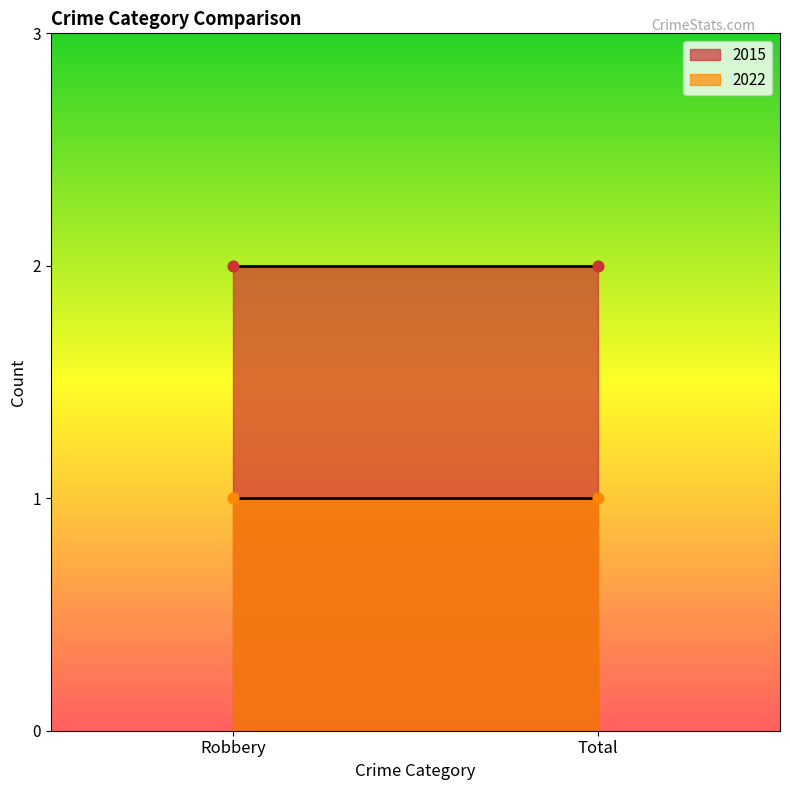

Is the value of 2015 at Total greater than the value of 2022 at Robbery?

Yes